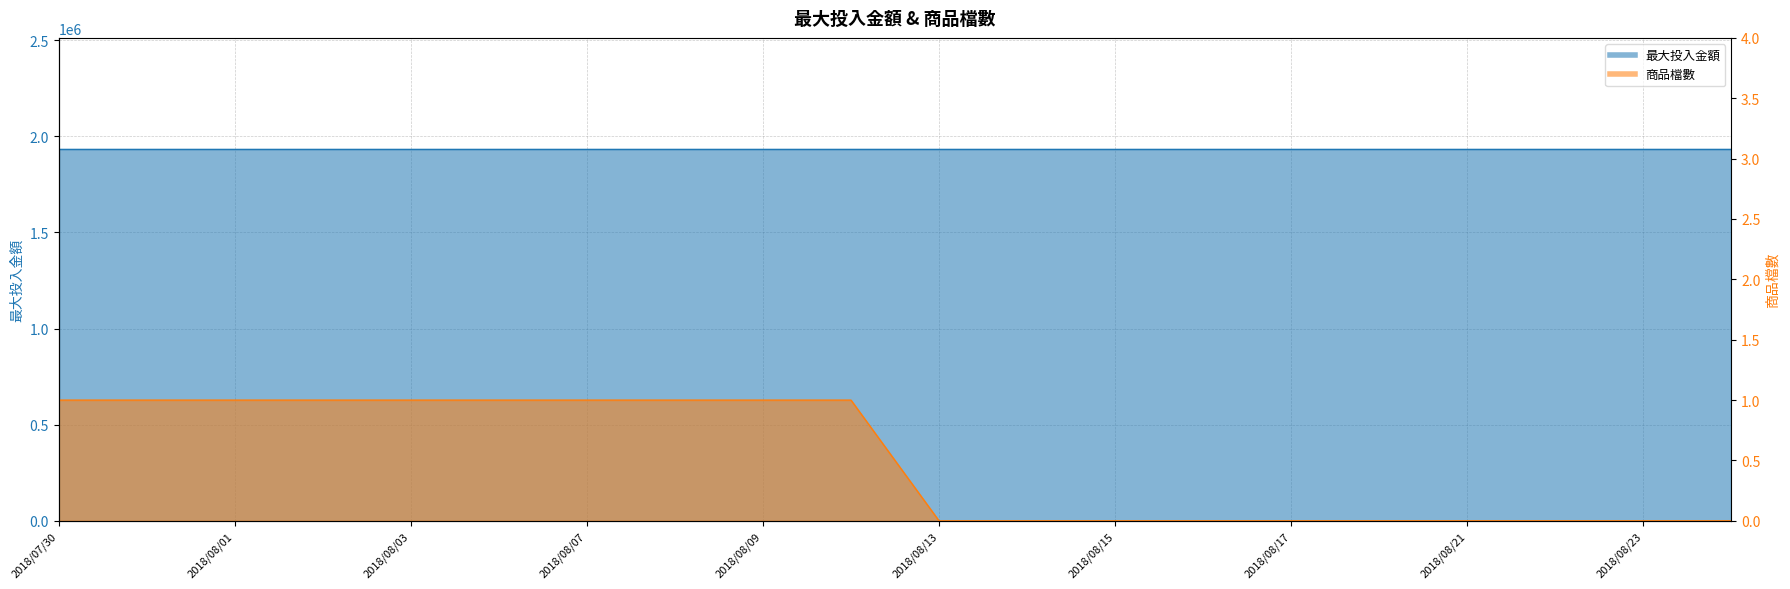

True or false: there are more than 1 points higher than both neighbors.

False